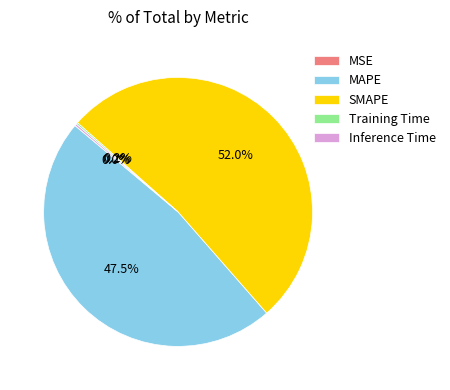

What is the largest slice in the pie chart?

SMAPE